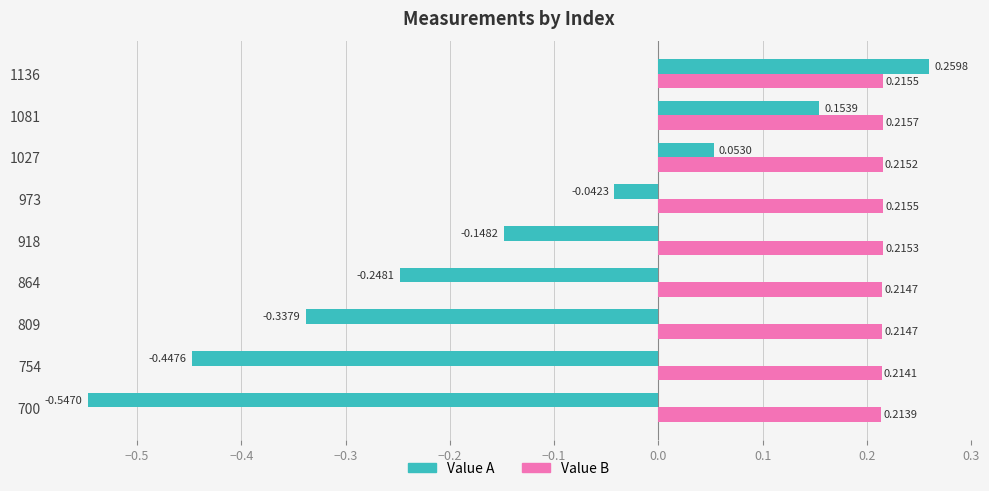

What is the sum of all Value B values?

1.9